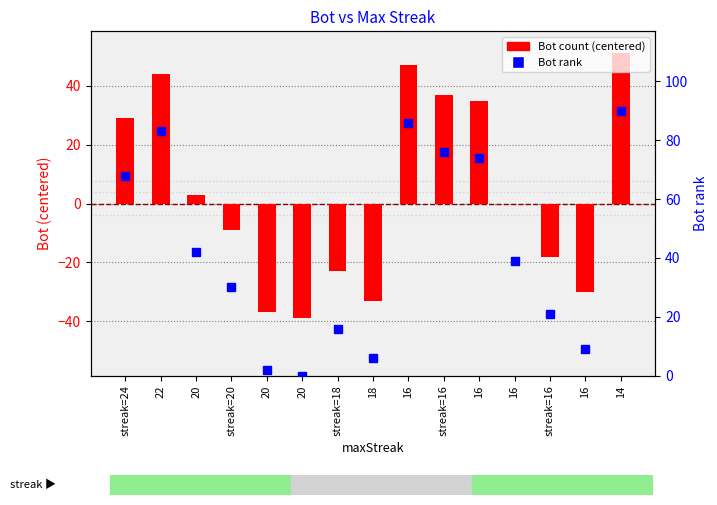

At which label is Bot (centered) closest to 6?

20